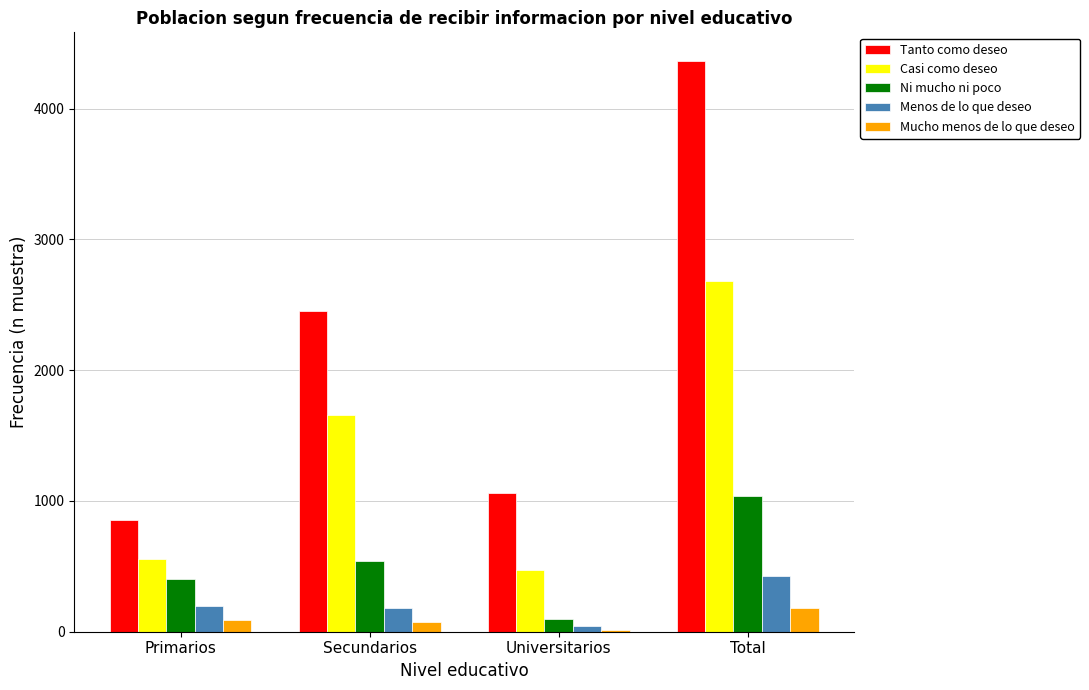

At which label is Casi como deseo closest to 1577?

Secundarios